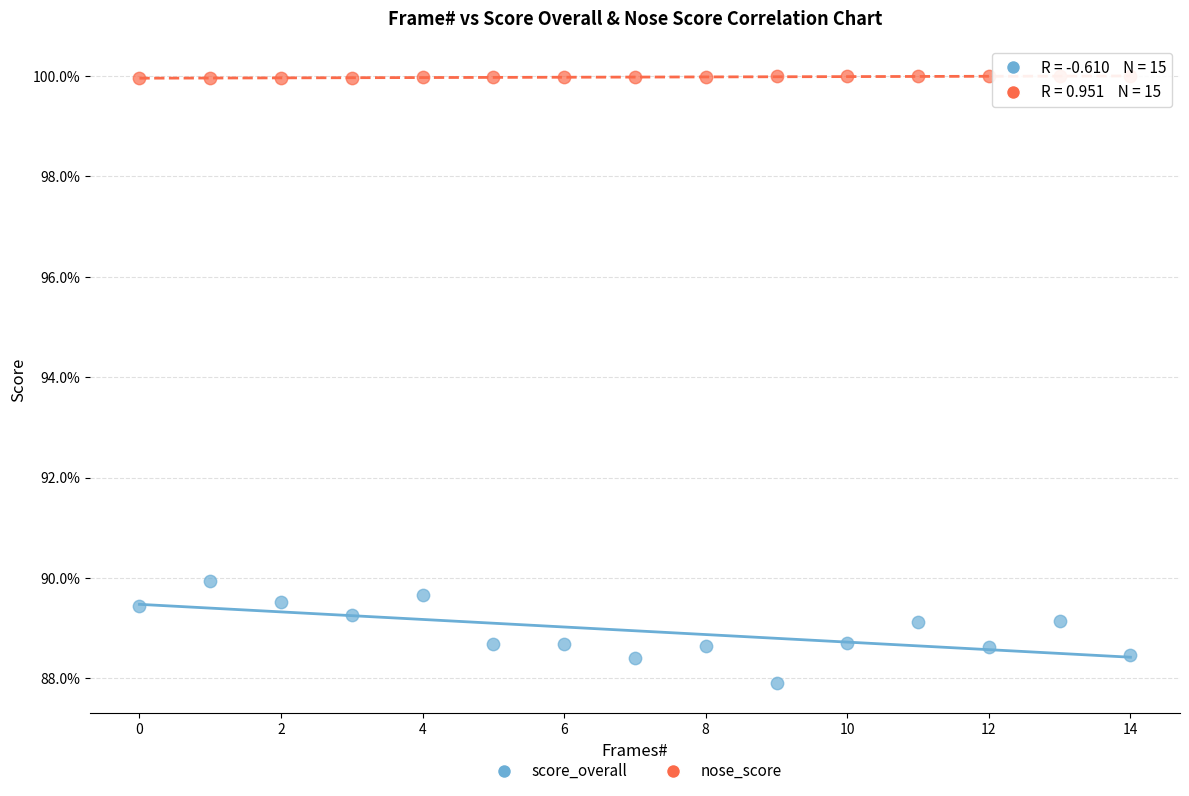

What are all the series names shown in the legend?

score_overall, nose_score